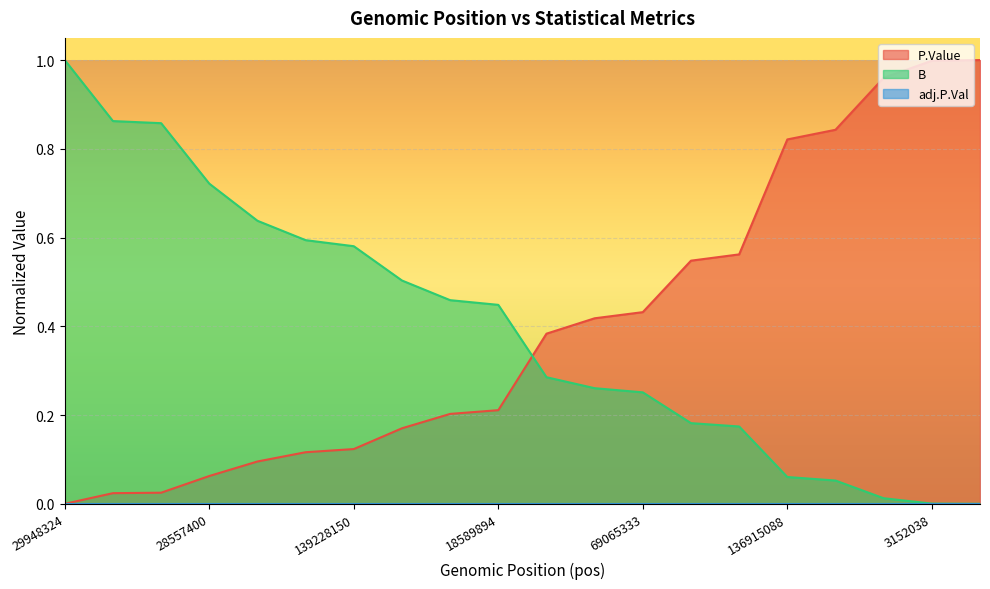

After their last crossing, which series has the higher values: P.Value or B?

P.Value